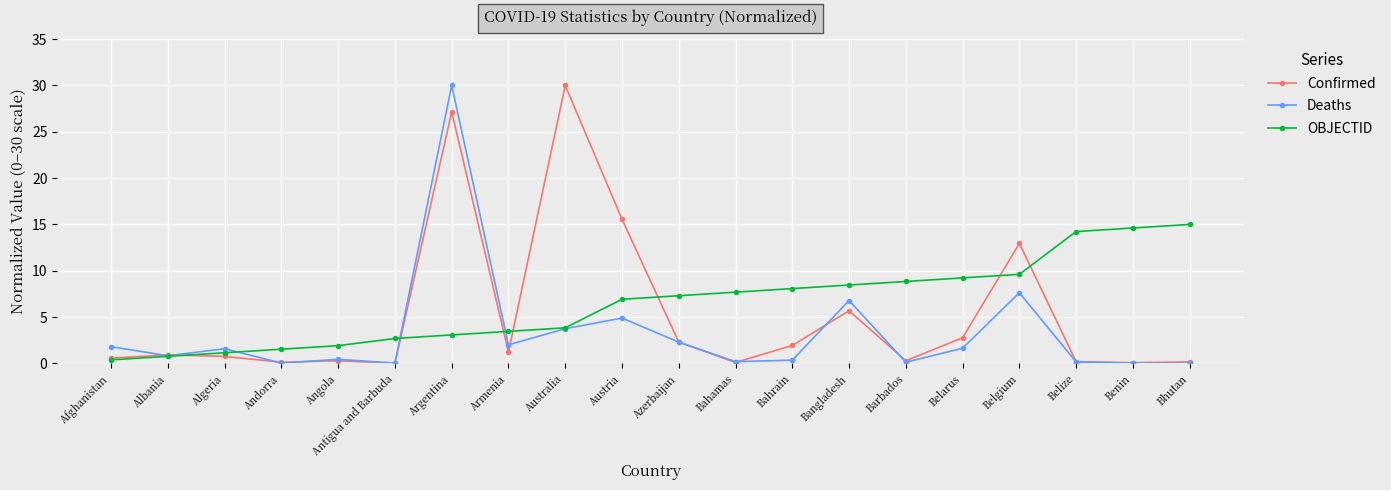

What is the maximum value for OBJECTID?

15.0